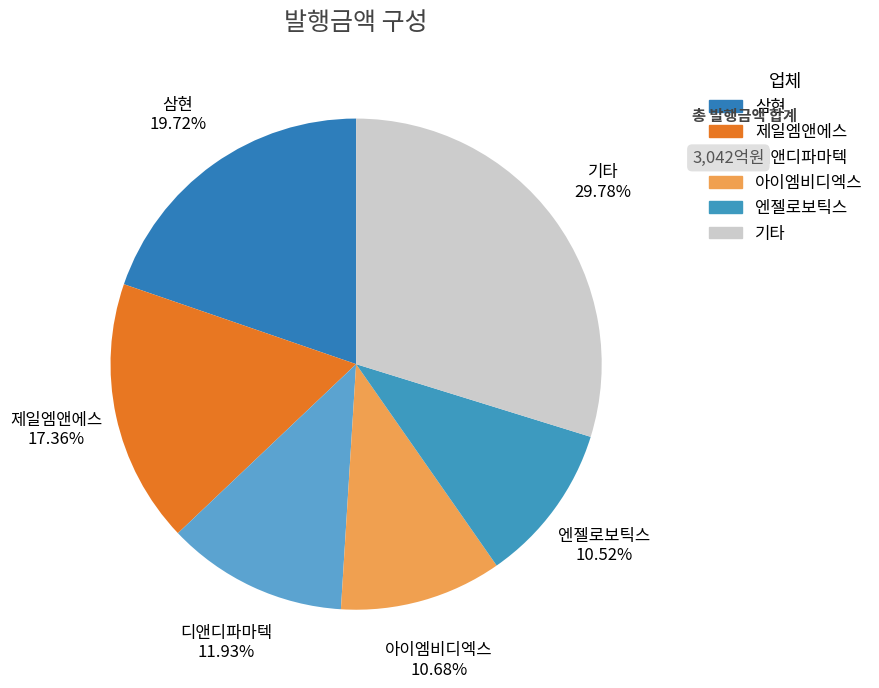

To the nearest percent, what percentage of the pie is 아이엠비디엑스?

11%